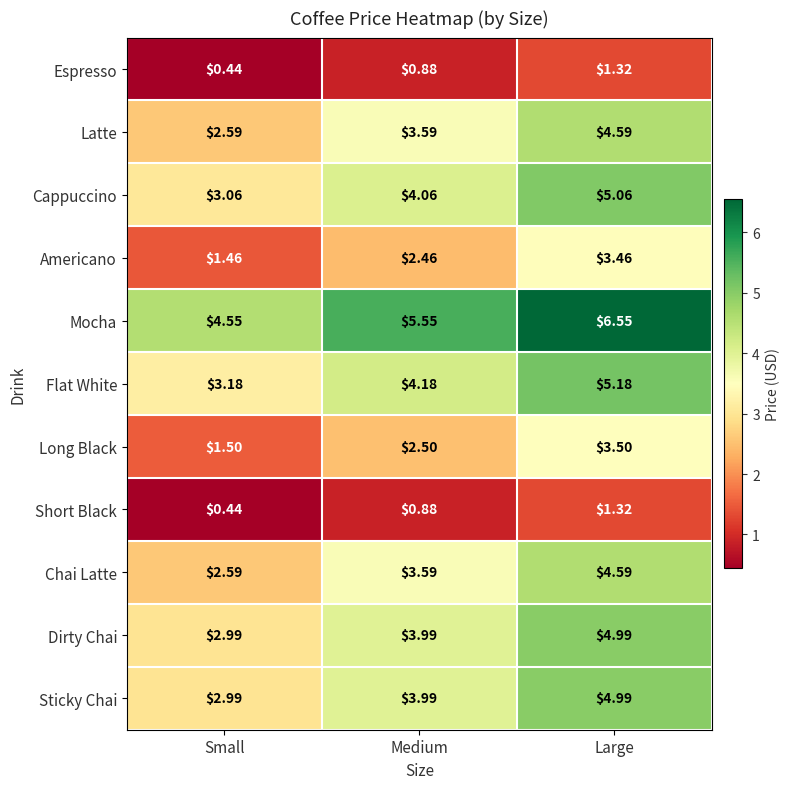

At which category does the chart reach its peak across all series?

Large